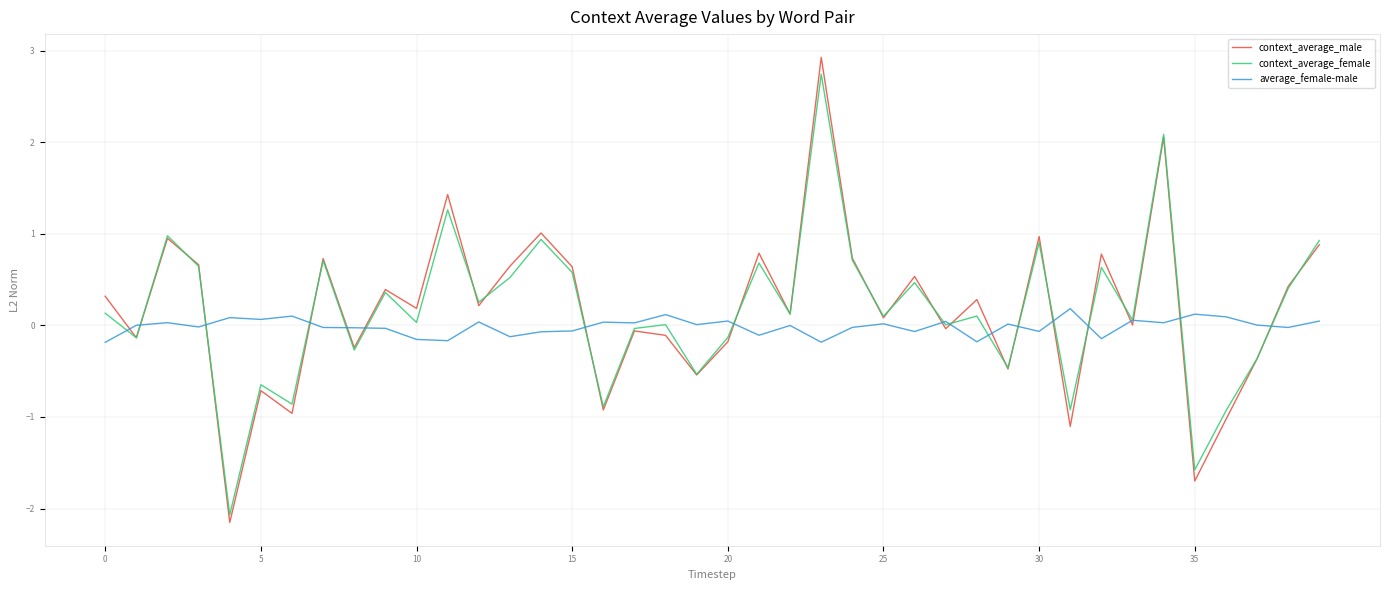

Which series has the largest range (max minus min)?

context_average_male